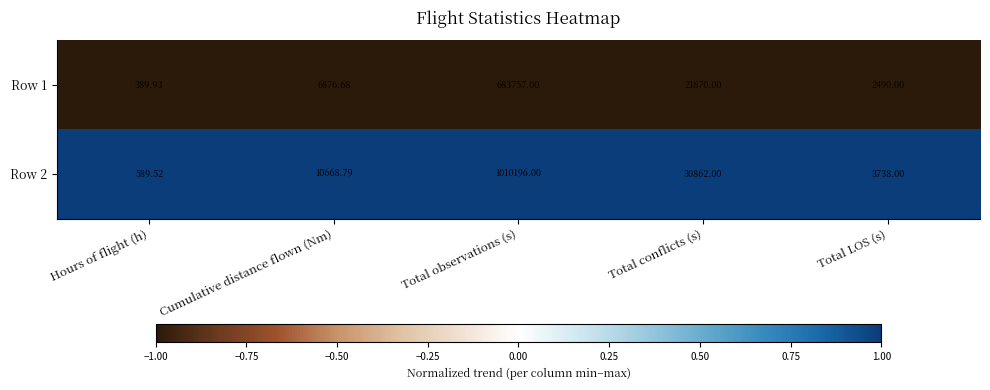

Where is Row 1 nearest to the value 342073?

Total conflicts (s)